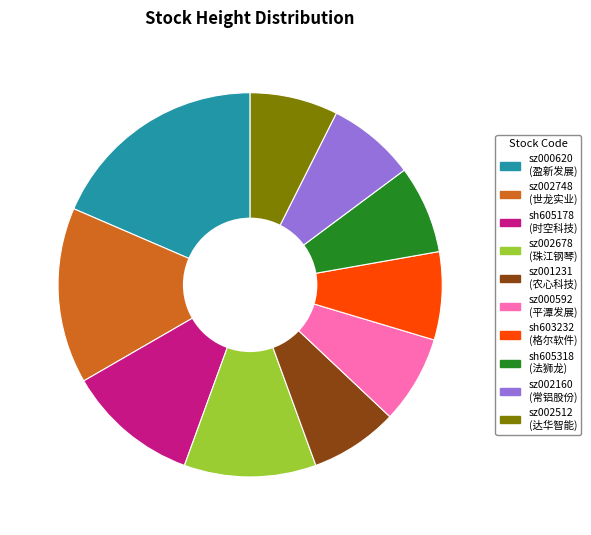

Combined, do sh605318 and sz002678 account for over 50%?

No